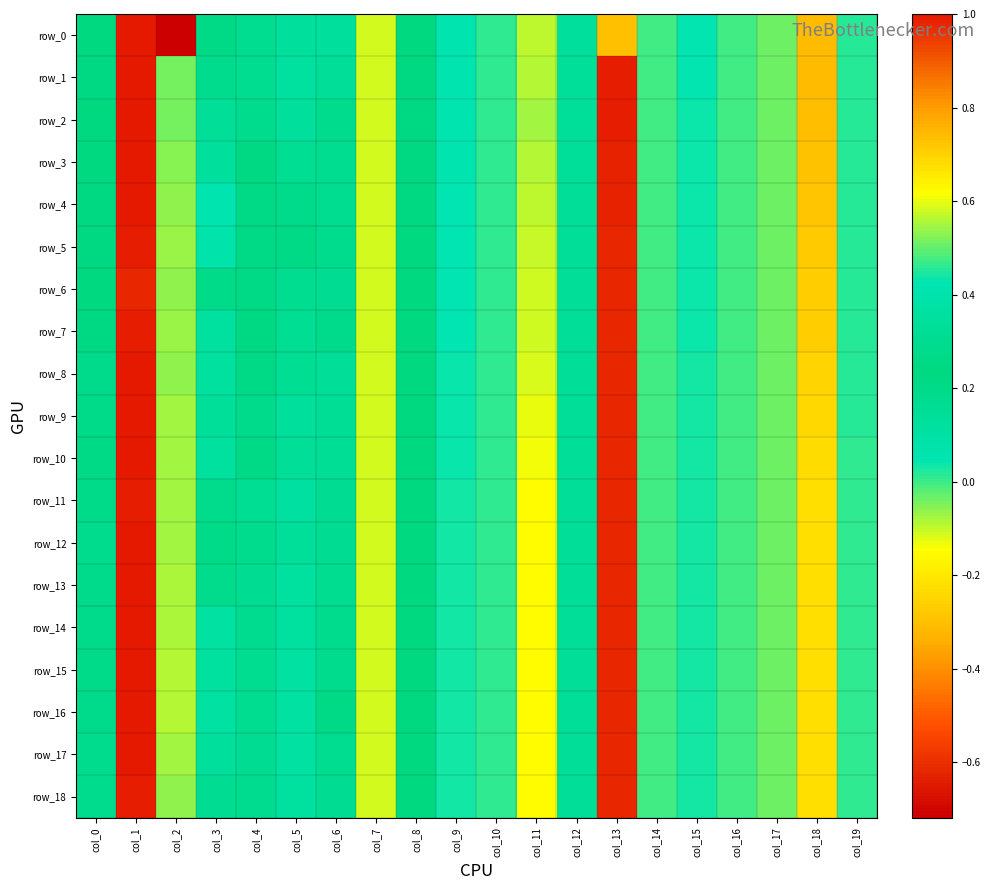

At which label does row_10 first exceed 0?

col_0